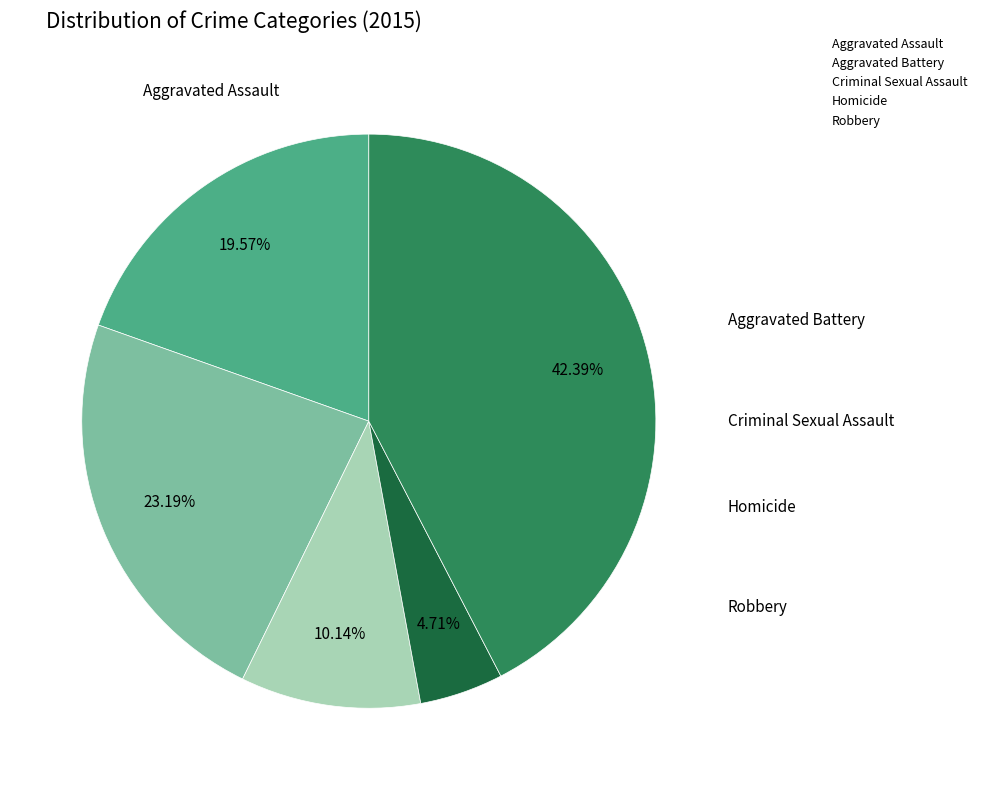

What is the total percentage of Homicide and Criminal Sexual Assault?

14.9%